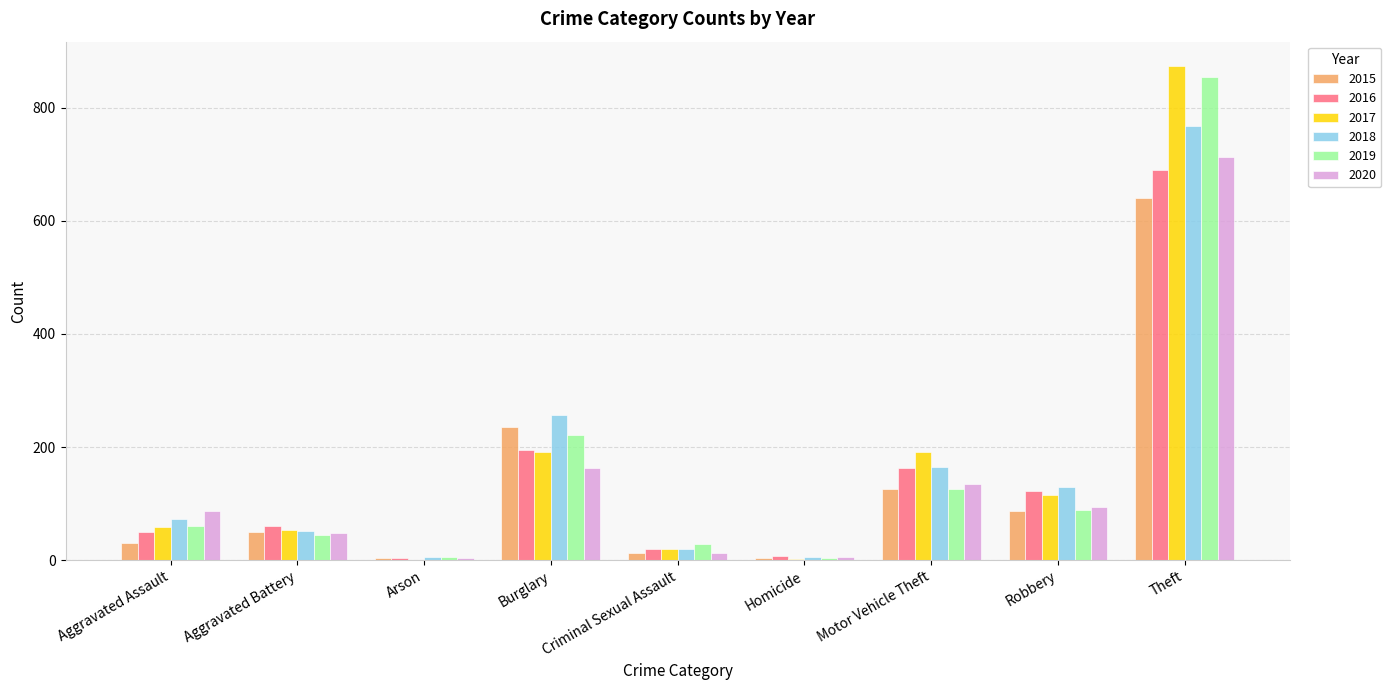

What is the approximate value of 2015 at Aggravated Assault?

31